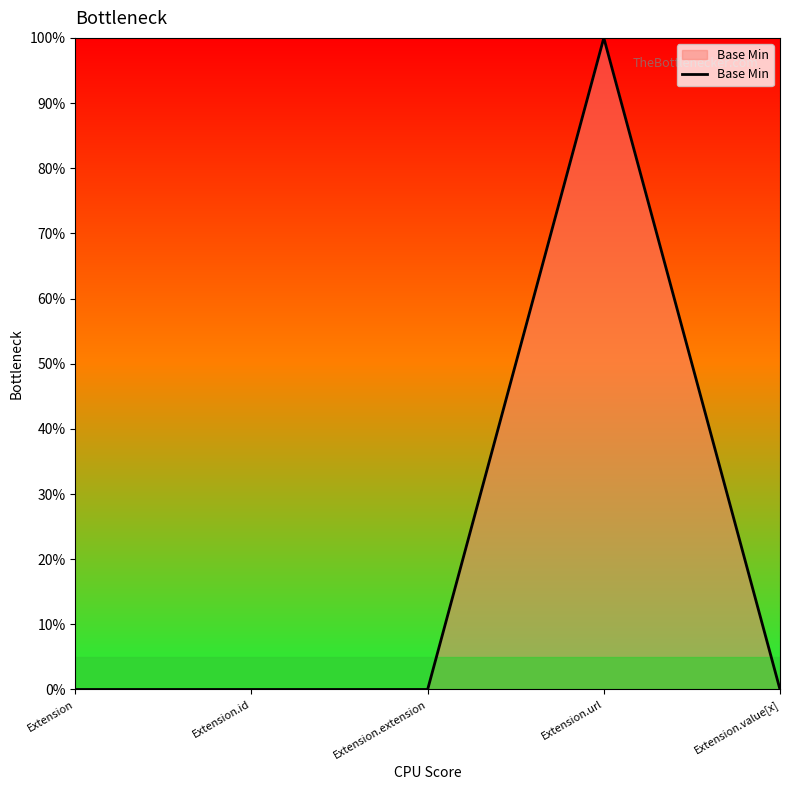

True or false: the data shows 0 at Extension.id.

True